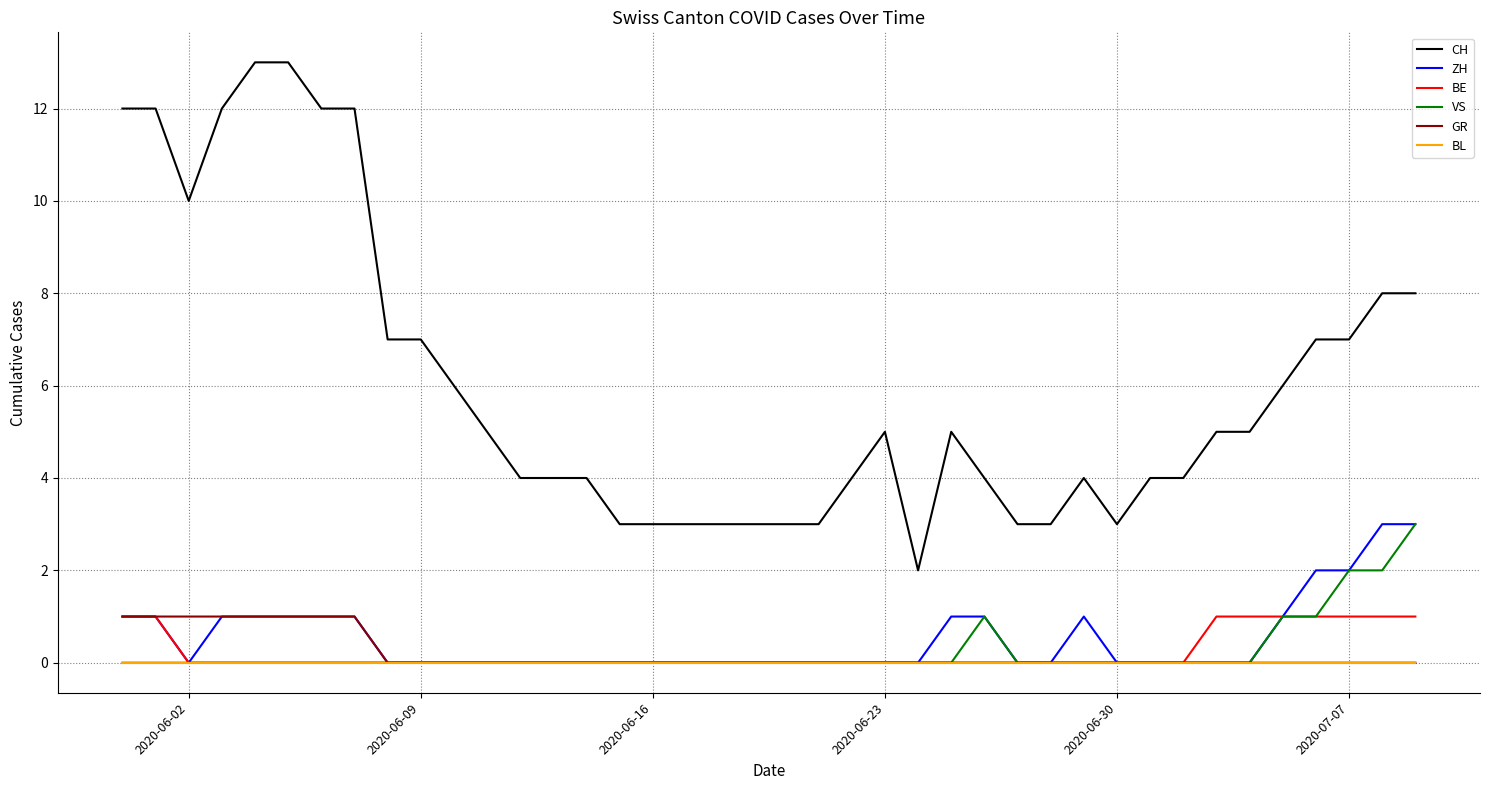

Which series has the largest range (max minus min)?

CH